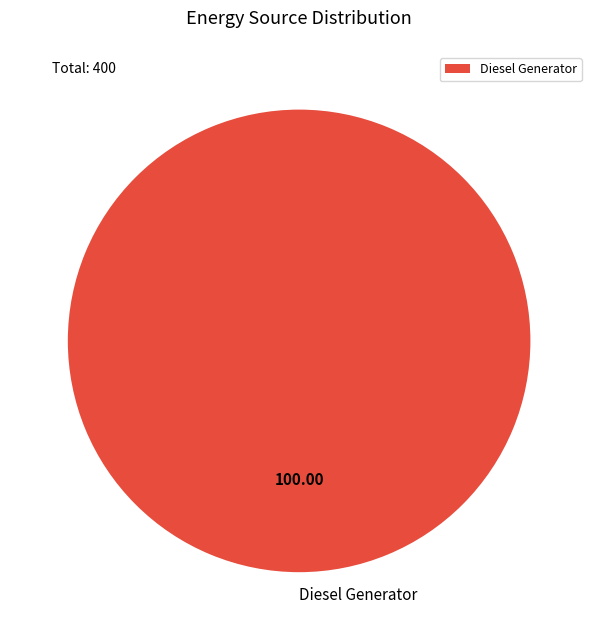

Rank the categories by value from highest to lowest.

Diesel Generator